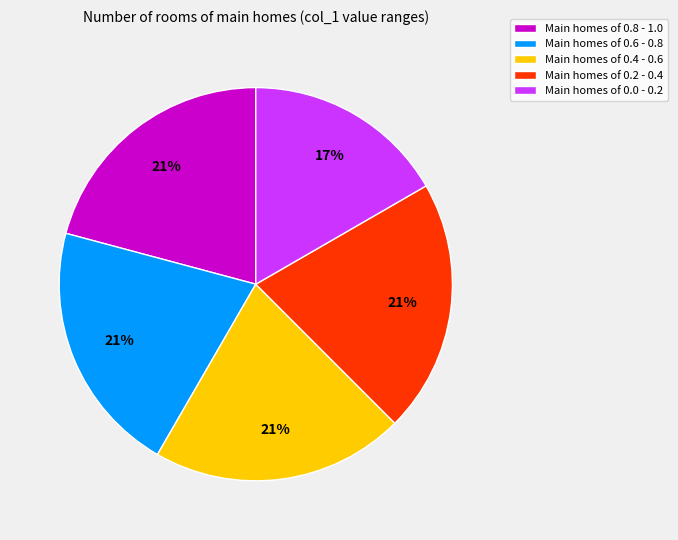

The Main homes of 0.6 - 0.8 slice represents 21% of the pie. True or false?

True